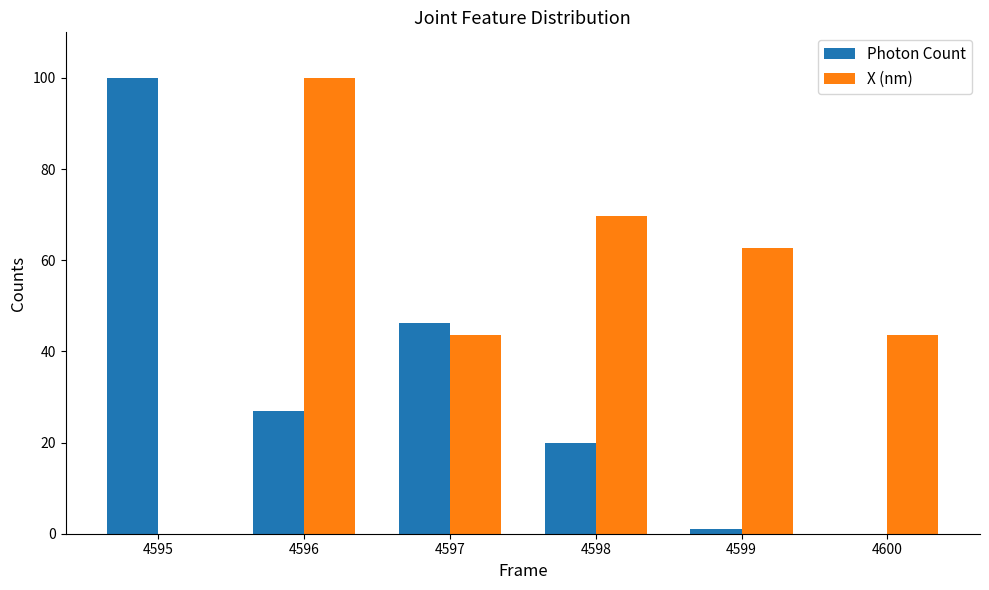

What is the sum of the X (nm) values at 4598 and 4600?

113.2